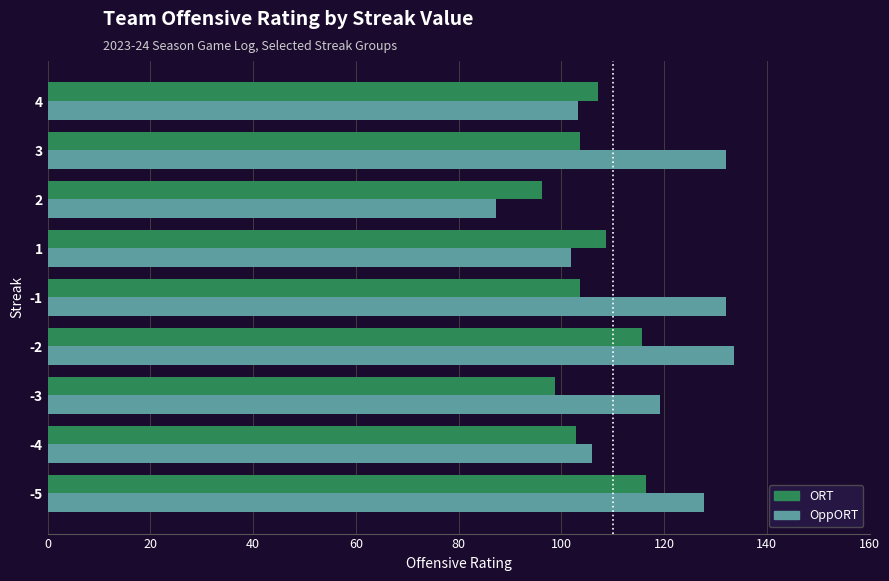

Rank the series by their average value, from lowest to highest.

ORT, OppORT